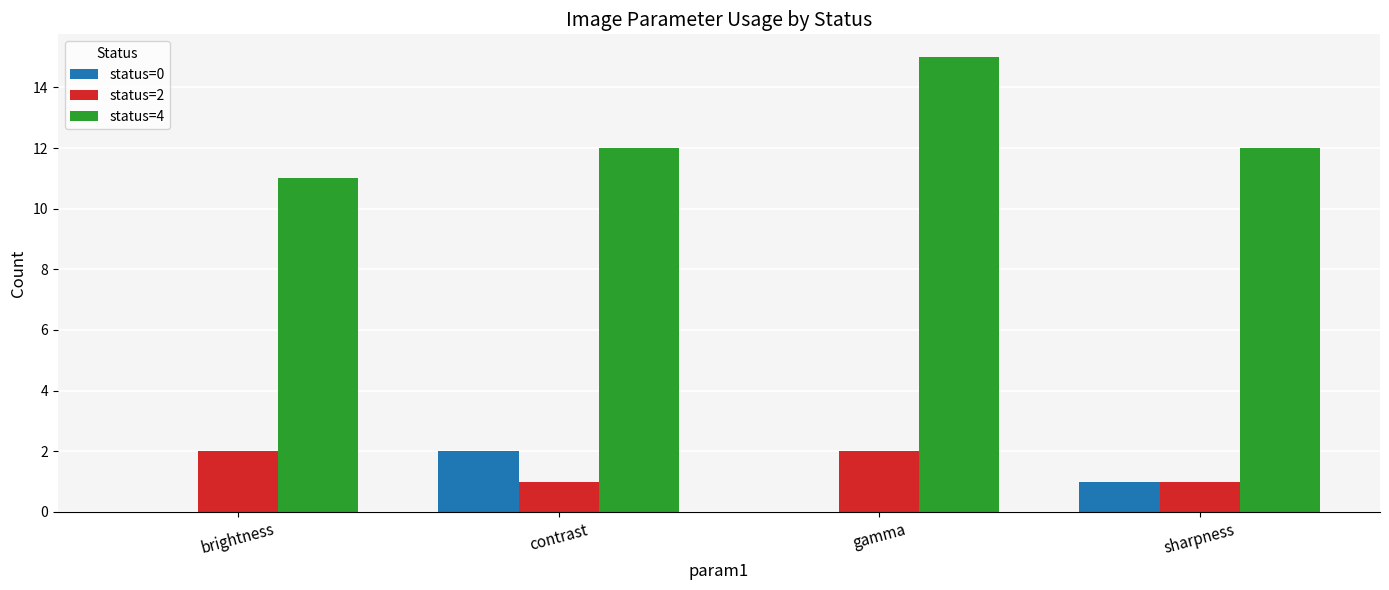

How many groups of bars are there?

4